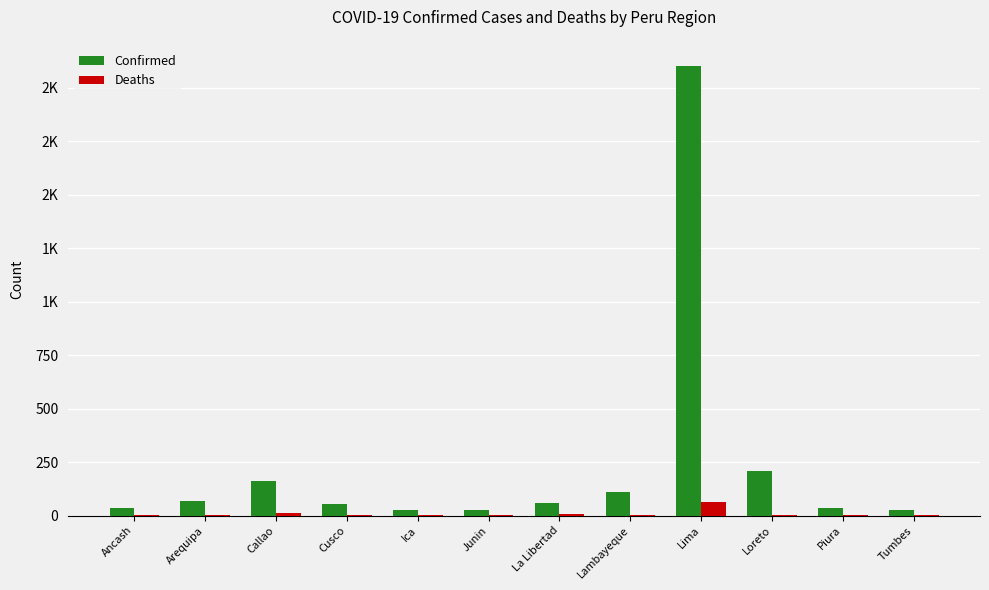

Is the value of Confirmed at Piura greater than the value of Deaths at Lambayeque?

Yes